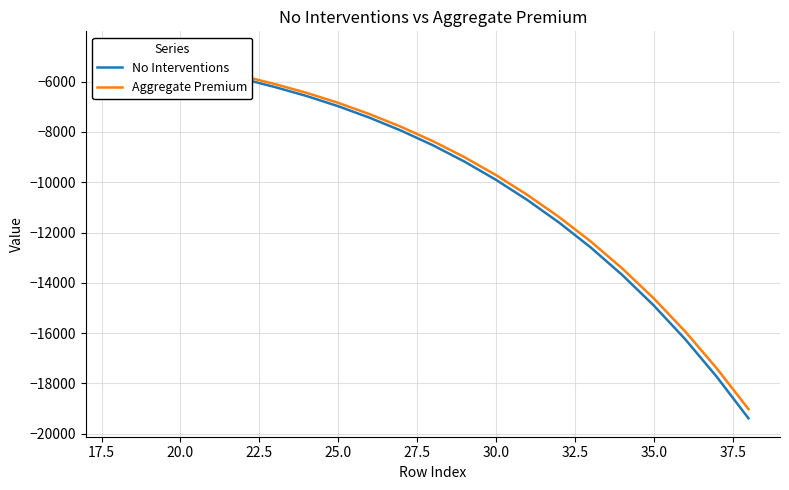

Between 25.0 and 30.0, which series saw the biggest shift?

No Interventions